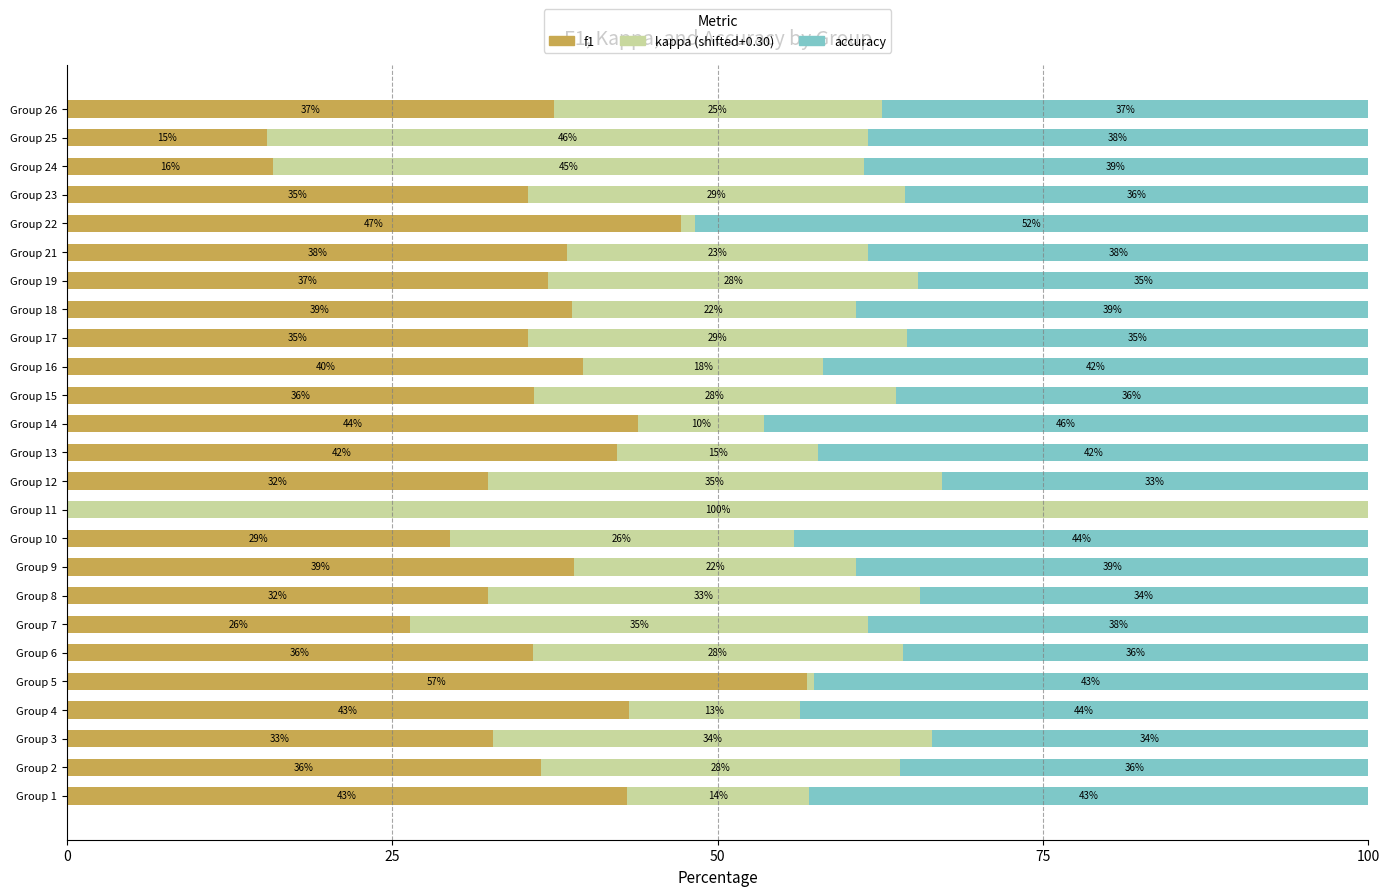

What is the total value across all series at Group 16?

100.0